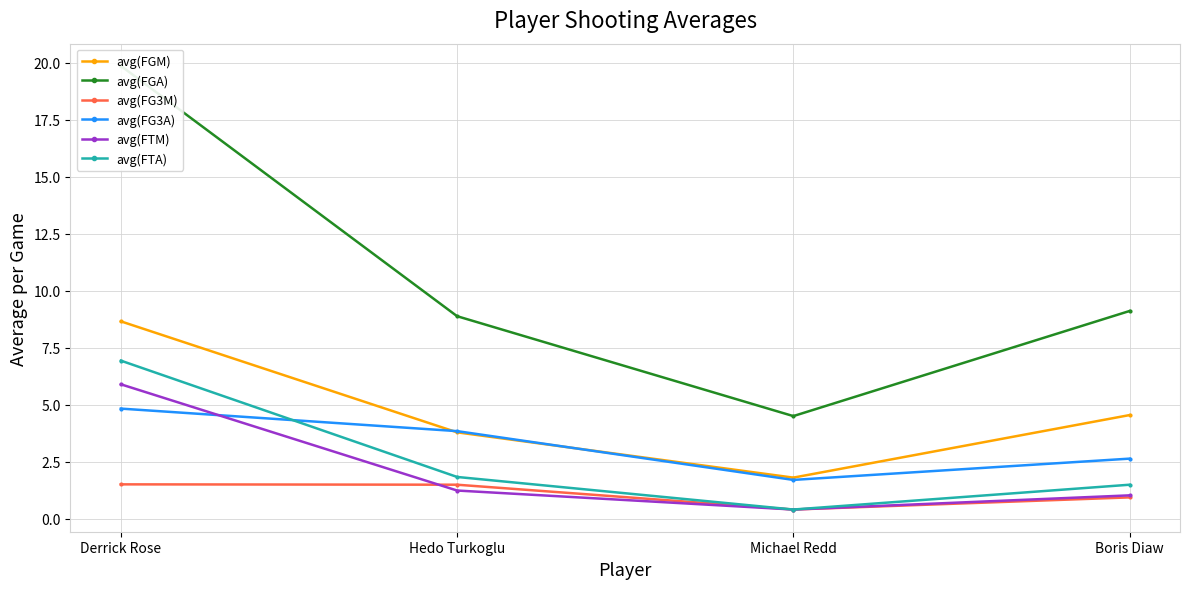

What is the difference between the second highest and second lowest values in the avg(FTA) series?

0.3